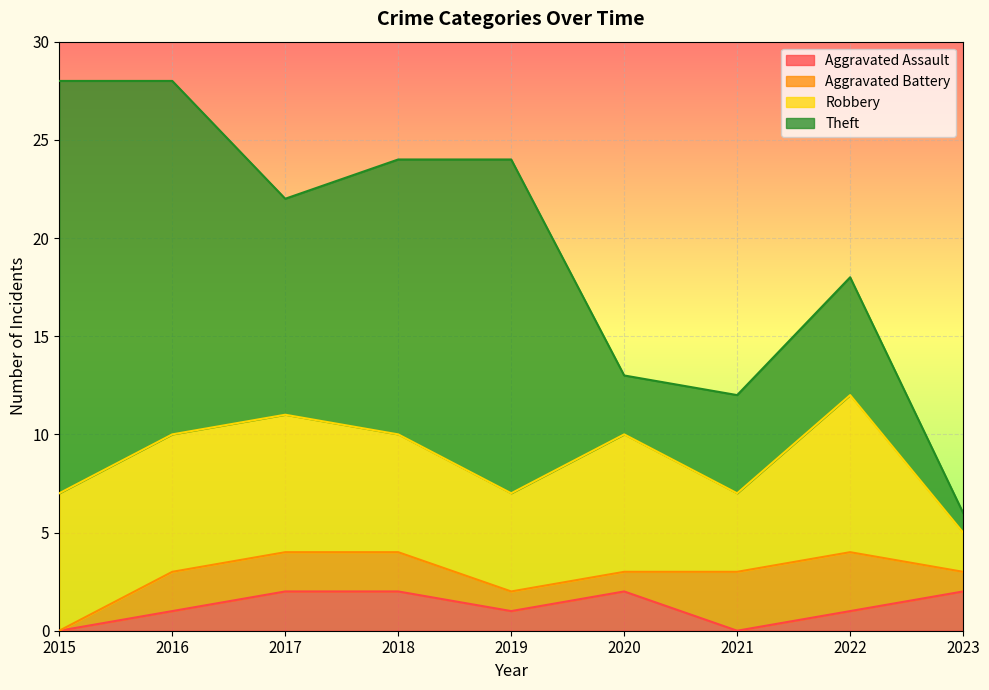

What are all the series names shown in the legend?

Aggravated Assault, Aggravated Battery, Robbery, Theft